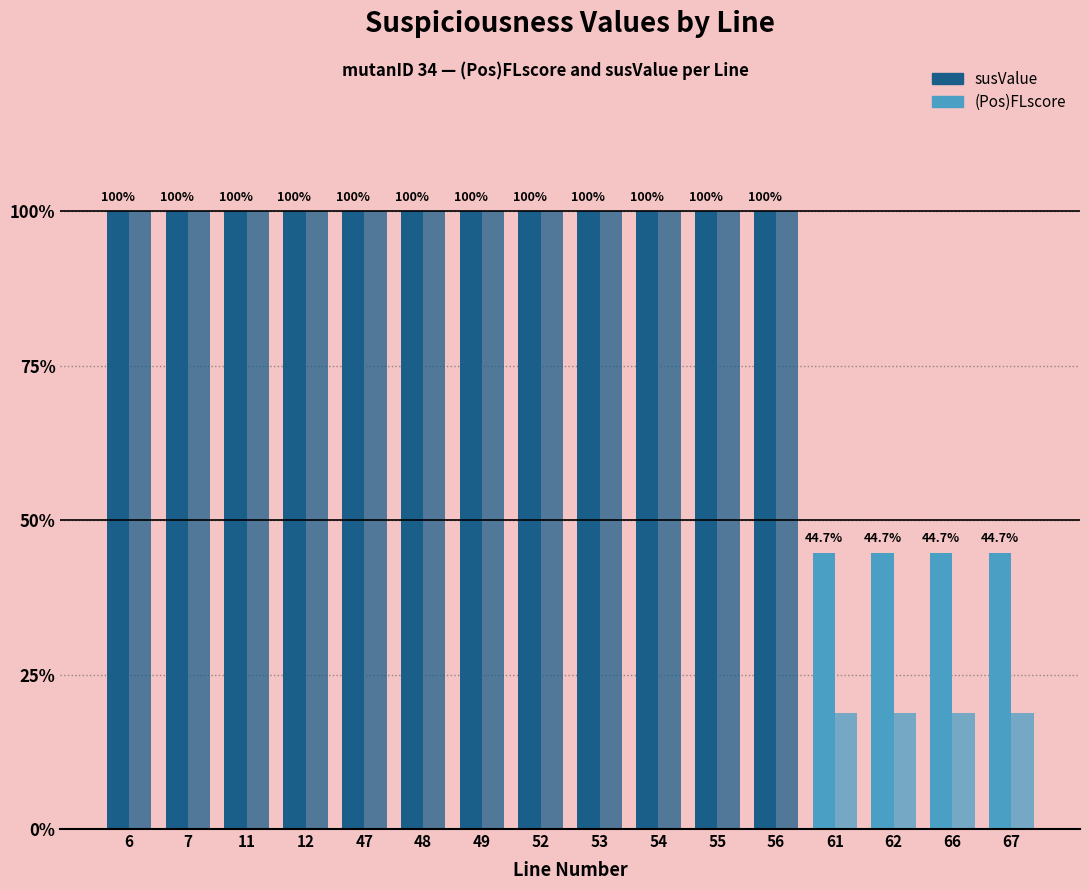

The value of (Pos)FLscore at 11 is 1.6. True or false?

False